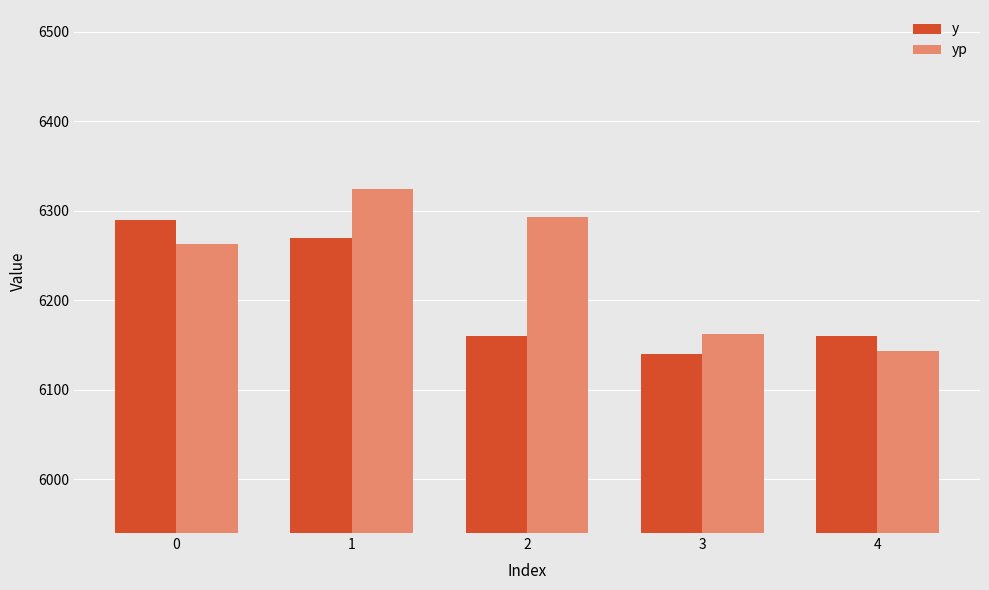

How many bars are there in total?

10